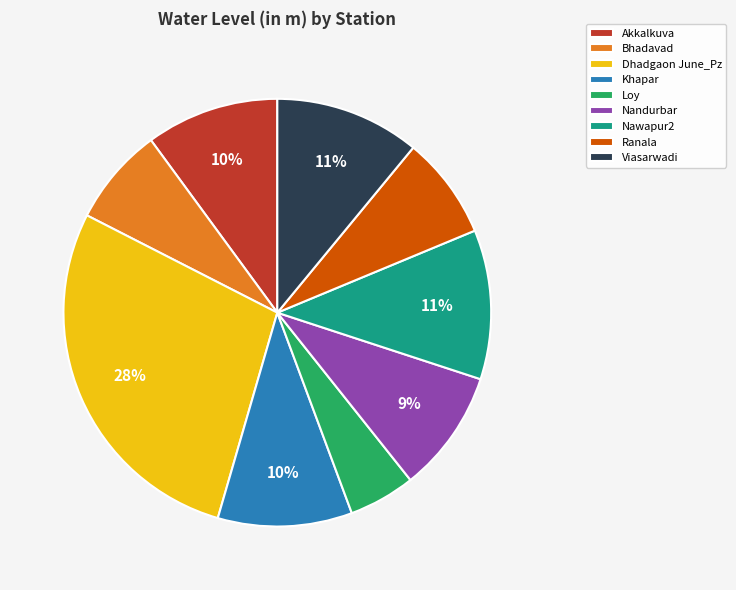

The Ranala slice represents 8% of the pie. True or false?

True